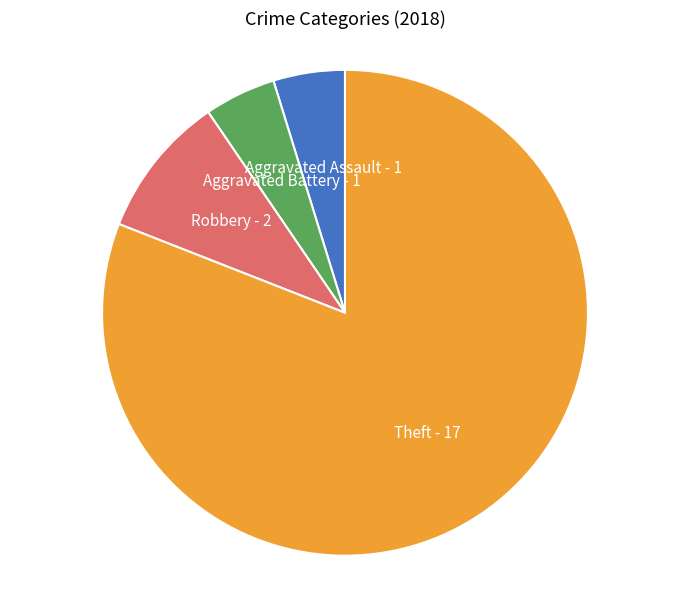

Does any single category account for the majority?

Yes